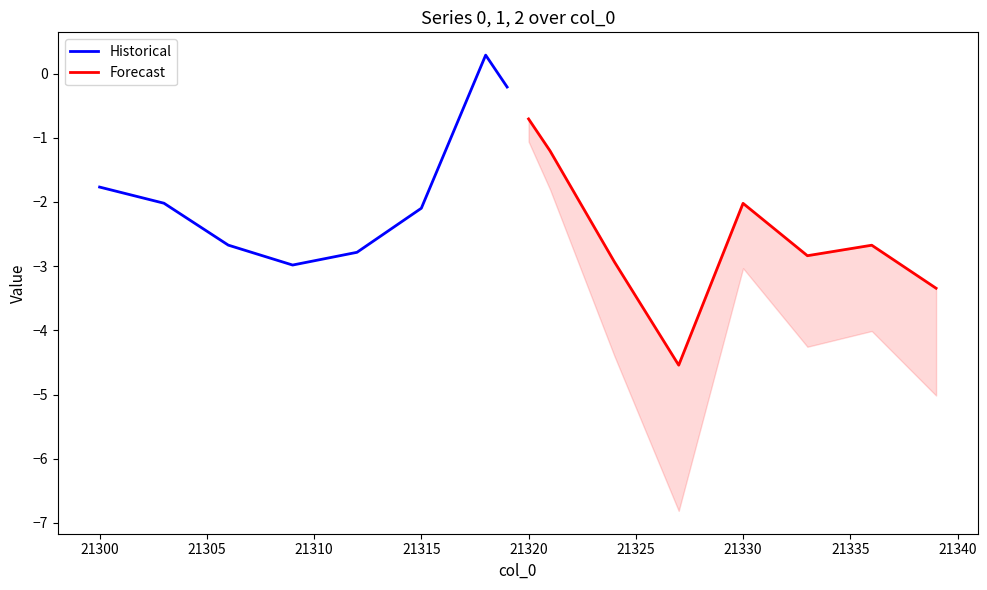

How many data points does each series have?

20